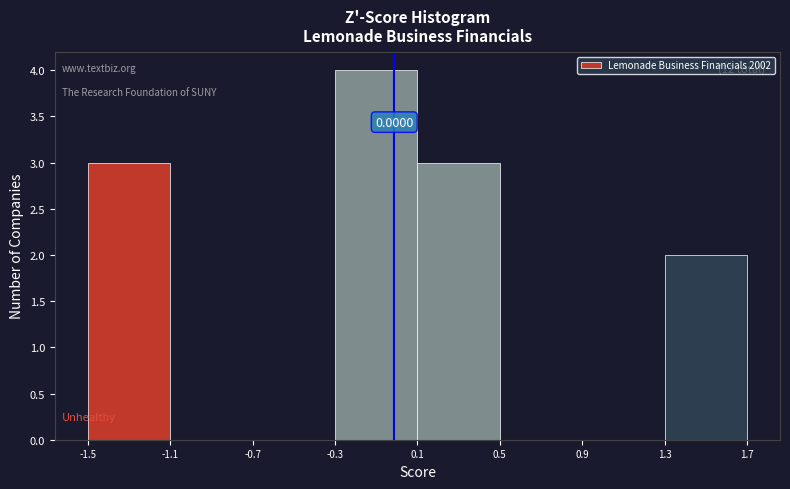

Which range on the x-axis has the tallest bar?

-0.3 to 0.1